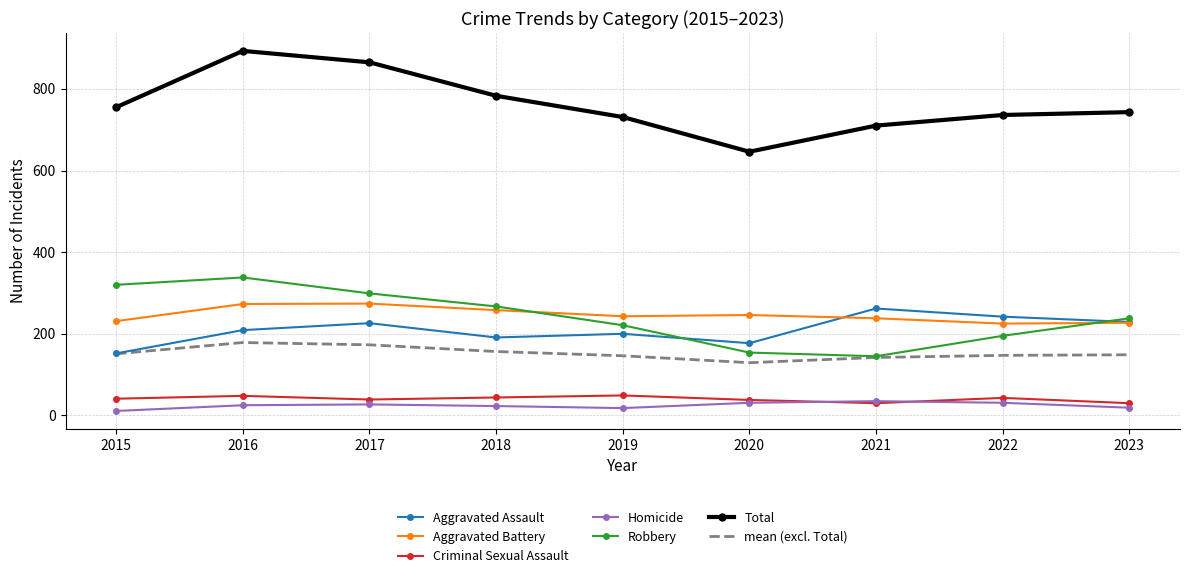

At which label does Aggravated Battery first exceed 243?

2016